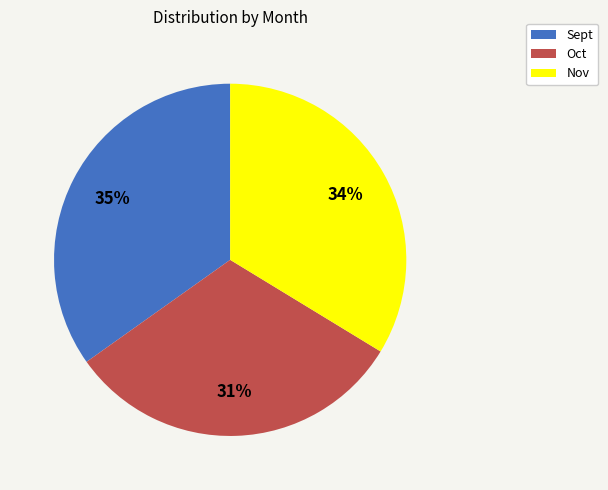

Combined, do Nov and Sept account for over 50%?

Yes